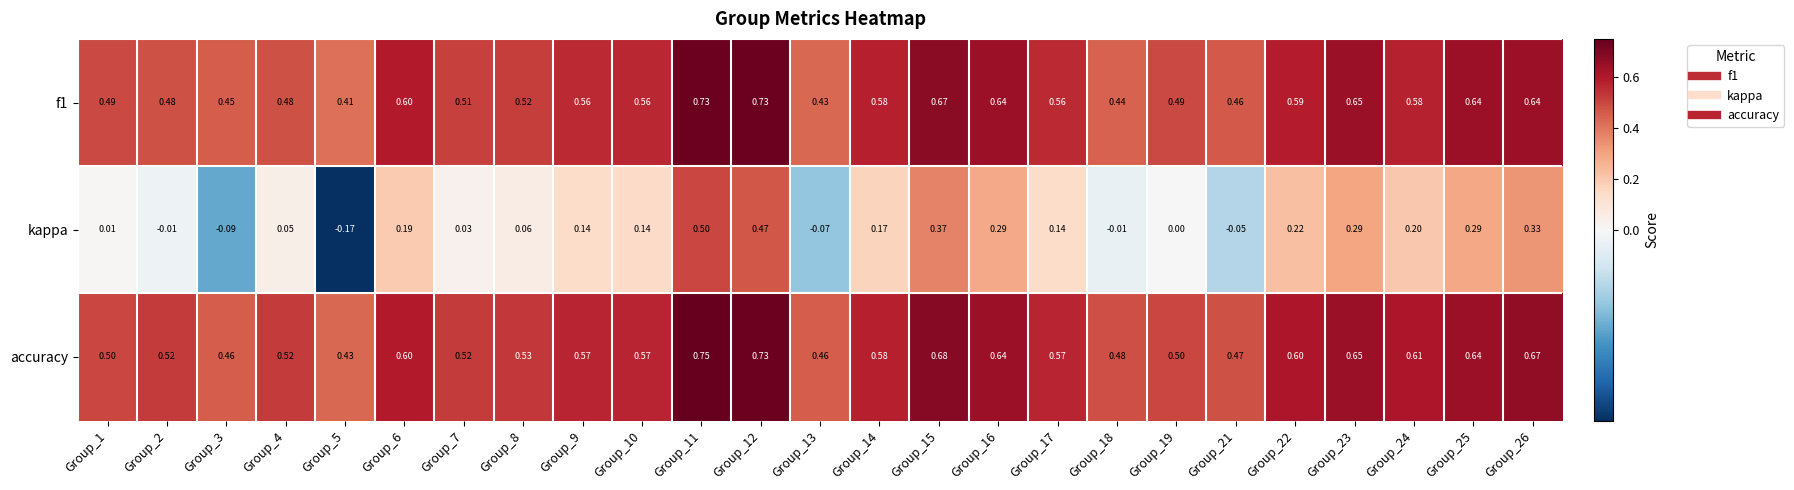

Which series has the largest total across all categories?

accuracy